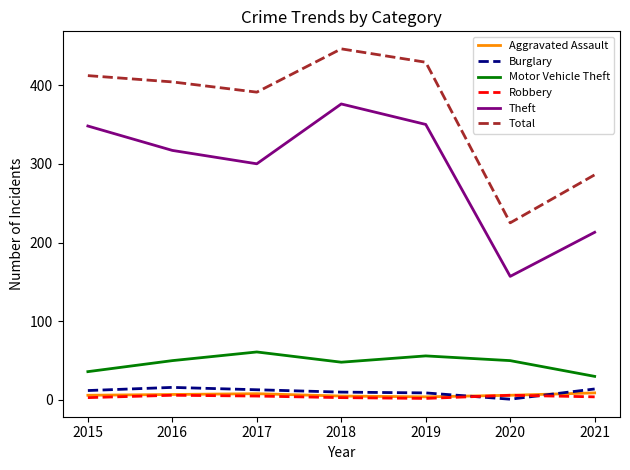

True or false: Aggravated Assault and Motor Vehicle Theft cross at least once.

False